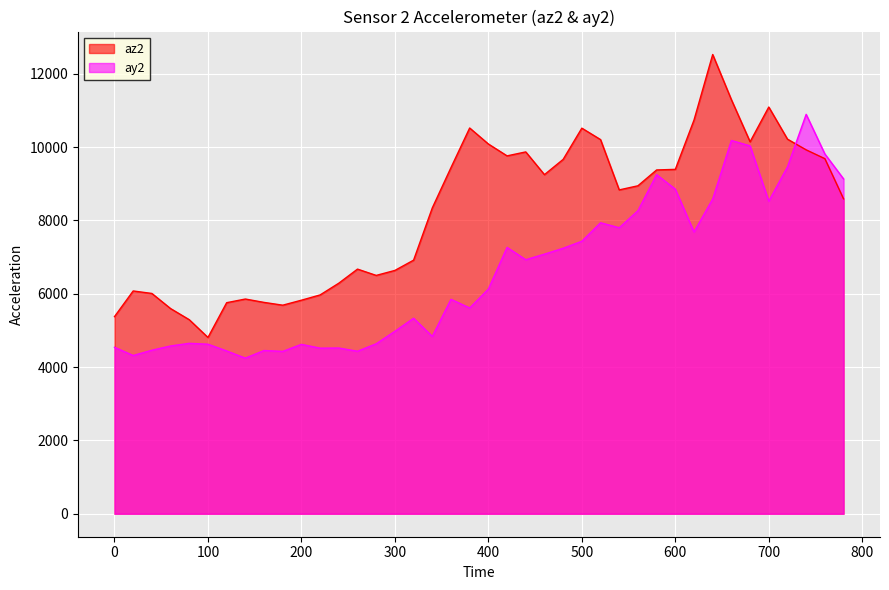

Which has a higher value, 20 or 180?

20